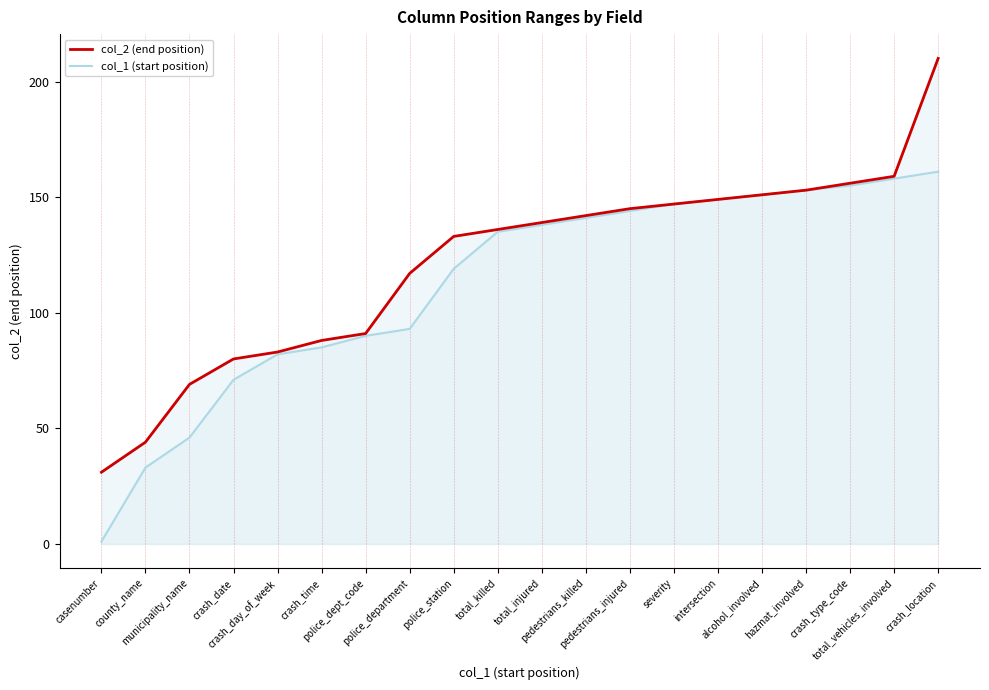

Is it true that col_1 (start position) equals 53 at total_injured?

False